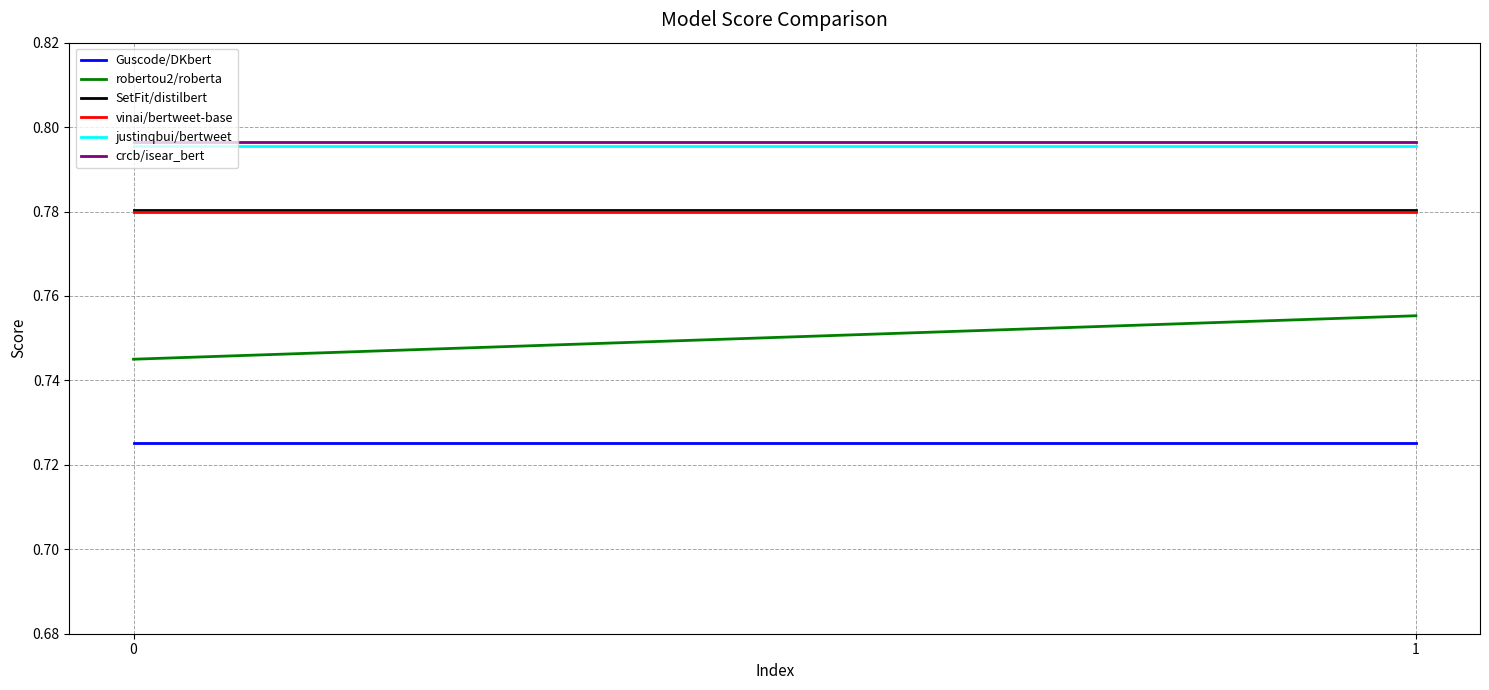

At how many categories does at least one series exceed 0?

2